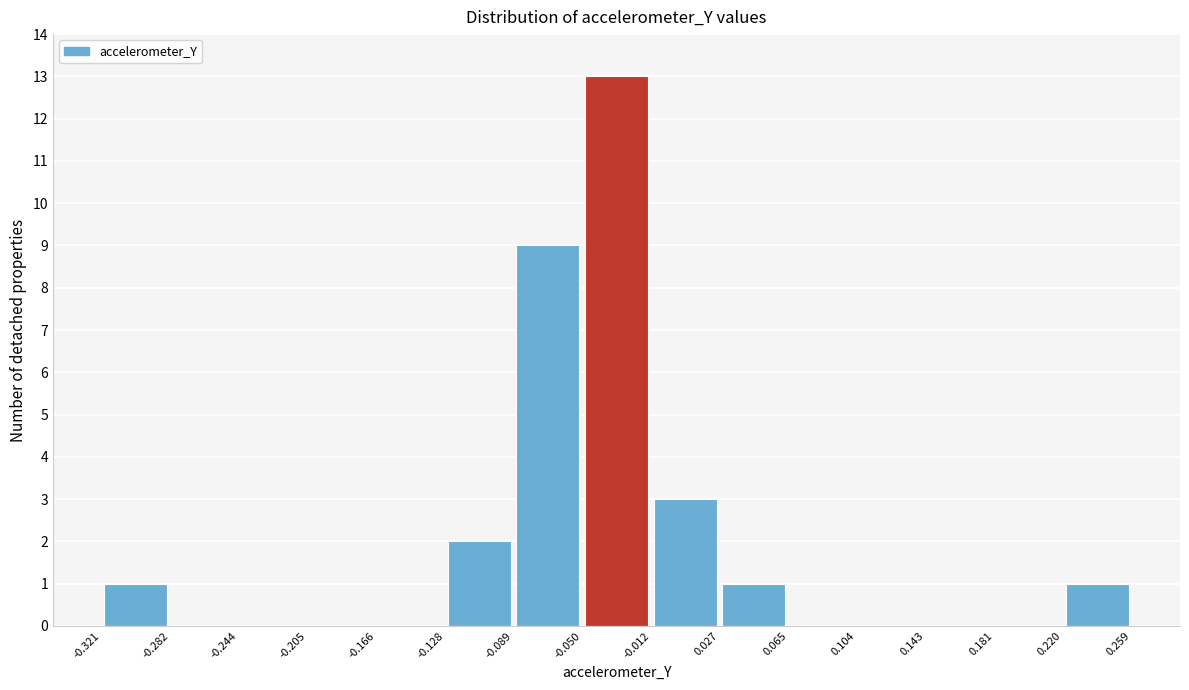

Reading left to right, transcribe this chart: for each bar, give the range it covers on the x-axis and its height. The values are not printed on the chart, so give them approximately, as read against the axis.

-0.321 to -0.282: 1
-0.282 to -0.244: 0
-0.244 to -0.205: 0
-0.205 to -0.166: 0
-0.166 to -0.128: 0
-0.128 to -0.089: 2
-0.089 to -0.050: 9
-0.050 to -0.012: 13
-0.012 to 0.027: 3
0.027 to 0.065: 1
0.065 to 0.104: 0
0.104 to 0.143: 0
0.143 to 0.181: 0
0.181 to 0.220: 0
0.220 to 0.259: 1